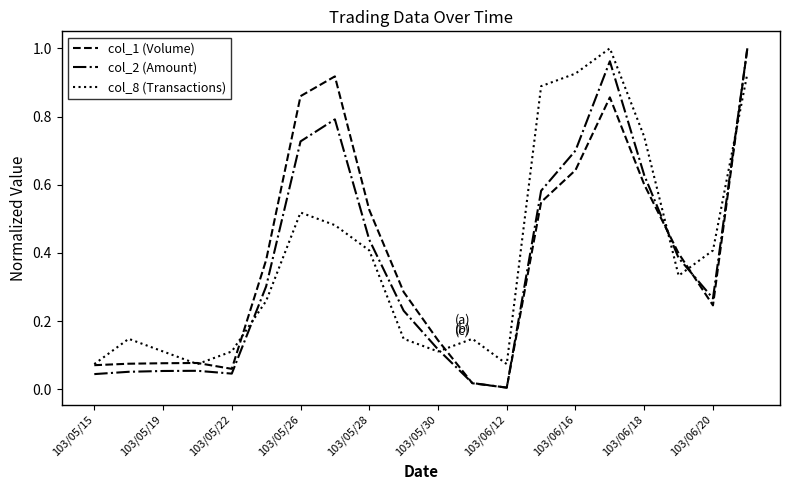

Rank the series by their maximum value, from highest to lowest.

col_1 (Volume), col_2 (Amount), col_8 (Transactions)